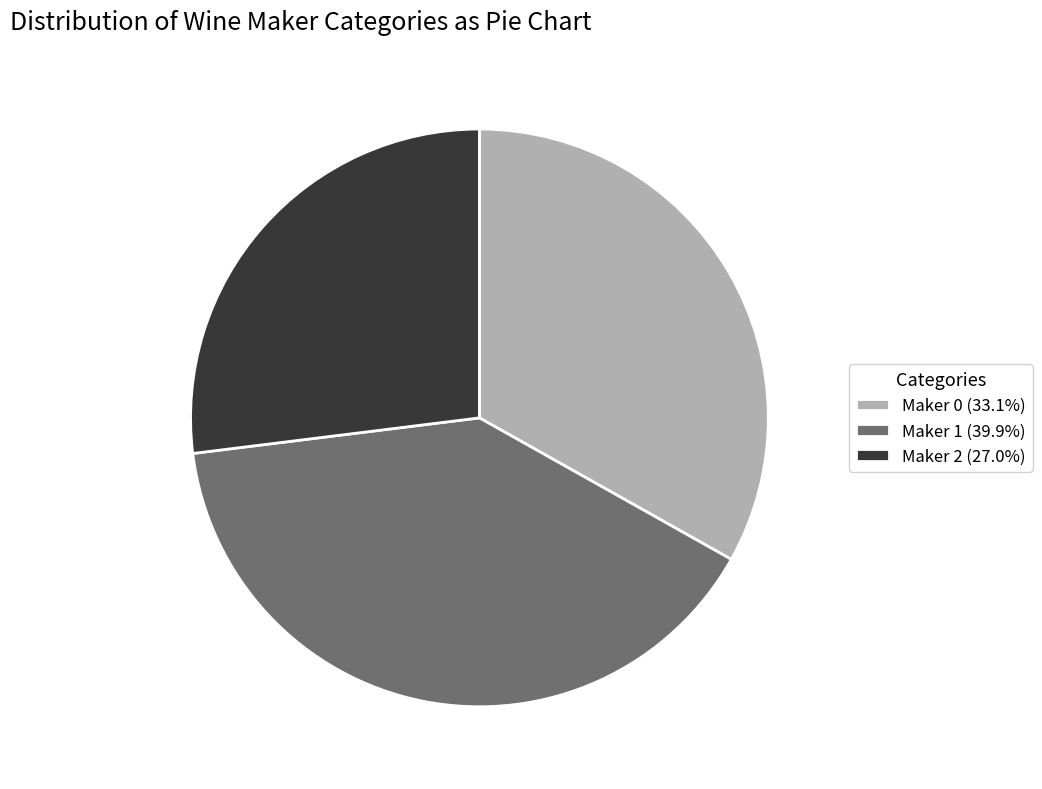

Is the sum of Maker 0 and Maker 2 greater than half?

Yes